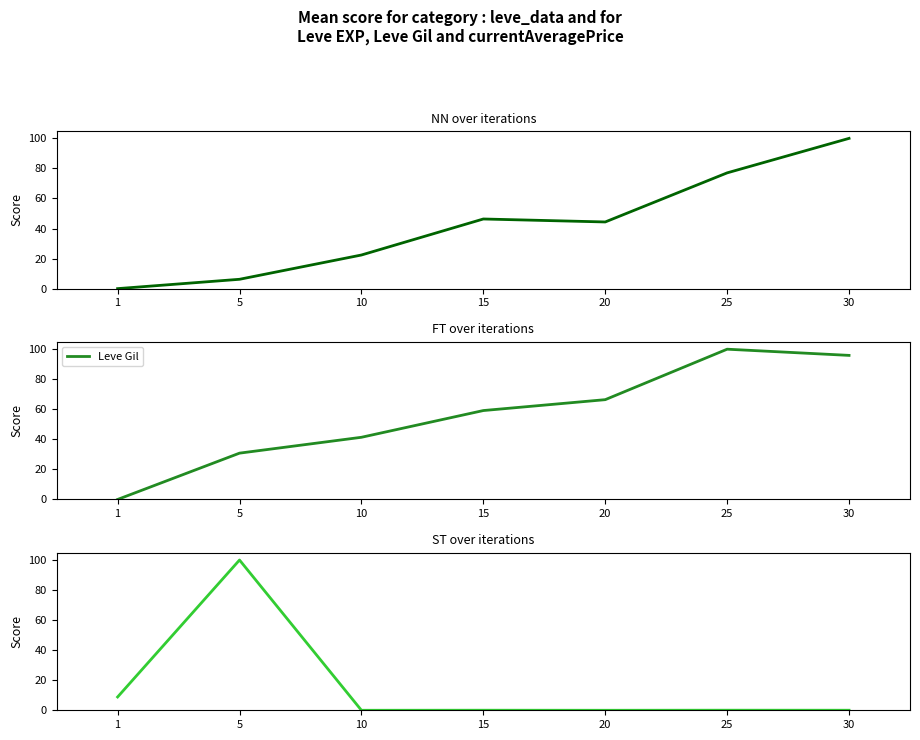

What is the sum of all Leve EXP values?

296.3